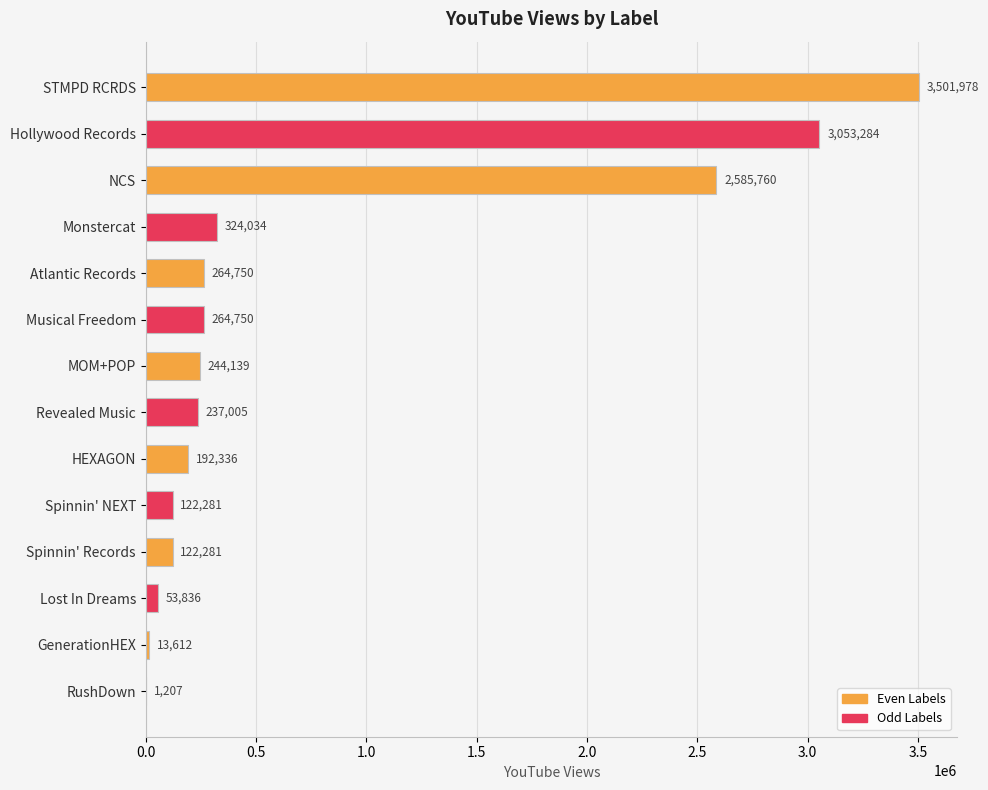

What is the sum of all values?

10981253